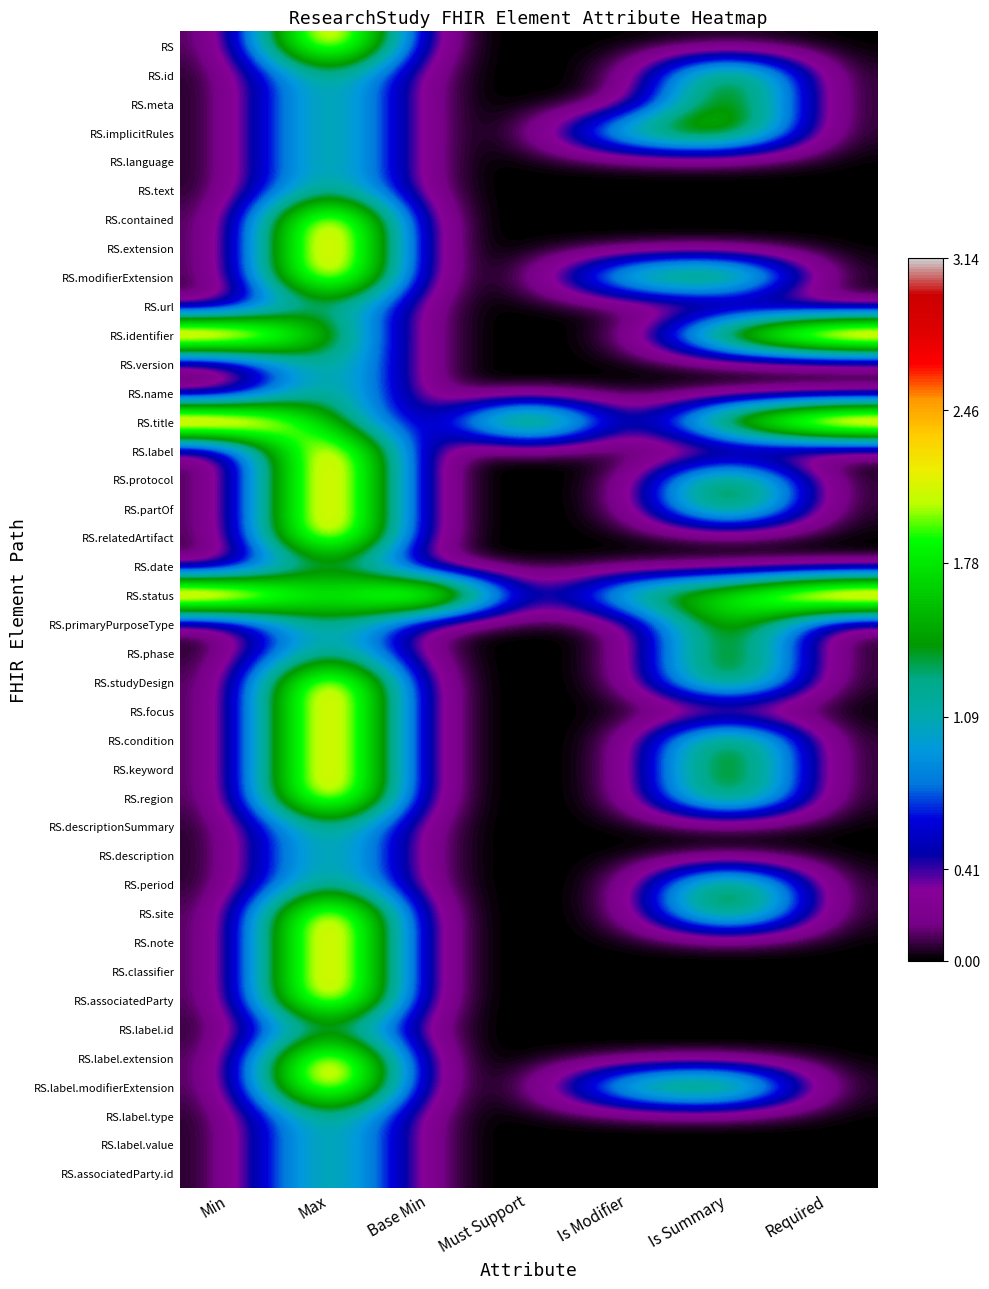

Reading left to right, list all the values displayed in this chart.

RS: Min=0.0	Max=3.1	Base Min=0.0	Must Support=0.0	Is Modifier=0.0	Is Summary=0.0	Required=0.0
RS.id: Min=0.0	Max=1.6	Base Min=0.0	Must Support=0.0	Is Modifier=0.0	Is Summary=2.0	Required=0.0
RS.meta: Min=0.0	Max=1.6	Base Min=0.0	Must Support=0.0	Is Modifier=0.0	Is Summary=2.0	Required=0.0
RS.implicitRules: Min=0.0	Max=1.6	Base Min=0.0	Must Support=0.0	Is Modifier=1.5	Is Summary=2.0	Required=0.0
RS.language: Min=0.0	Max=1.6	Base Min=0.0	Must Support=0.0	Is Modifier=0.0	Is Summary=0.0	Required=0.0
RS.text: Min=0.0	Max=1.6	Base Min=0.0	Must Support=0.0	Is Modifier=0.0	Is Summary=0.0	Required=0.0
RS.contained: Min=0.0	Max=3.1	Base Min=0.0	Must Support=0.0	Is Modifier=0.0	Is Summary=0.0	Required=0.0
RS.extension: Min=0.0	Max=3.1	Base Min=0.0	Must Support=0.0	Is Modifier=0.0	Is Summary=0.0	Required=0.0
RS.modifierExtension: Min=0.0	Max=3.1	Base Min=0.0	Must Support=0.0	Is Modifier=1.5	Is Summary=2.0	Required=0.0
RS.url: Min=0.0	Max=1.6	Base Min=0.0	Must Support=0.0	Is Modifier=0.0	Is Summary=0.0	Required=0.0
RS.identifier: Min=3.1	Max=1.6	Base Min=0.0	Must Support=0.0	Is Modifier=0.0	Is Summary=2.0	Required=3.1
RS.version: Min=0.0	Max=1.6	Base Min=0.0	Must Support=0.0	Is Modifier=0.0	Is Summary=0.0	Required=0.0
RS.name: Min=0.0	Max=1.6	Base Min=0.0	Must Support=0.0	Is Modifier=0.0	Is Summary=0.0	Required=0.0
RS.title: Min=3.1	Max=1.6	Base Min=0.0	Must Support=2.5	Is Modifier=0.0	Is Summary=2.0	Required=3.1
RS.label: Min=0.0	Max=3.1	Base Min=0.0	Must Support=0.0	Is Modifier=0.0	Is Summary=0.0	Required=0.0
RS.protocol: Min=0.0	Max=3.1	Base Min=0.0	Must Support=0.0	Is Modifier=0.0	Is Summary=2.0	Required=0.0
RS.partOf: Min=0.0	Max=3.1	Base Min=0.0	Must Support=0.0	Is Modifier=0.0	Is Summary=2.0	Required=0.0
RS.relatedArtifact: Min=0.0	Max=3.1	Base Min=0.0	Must Support=0.0	Is Modifier=0.0	Is Summary=0.0	Required=0.0
RS.date: Min=0.0	Max=1.6	Base Min=0.0	Must Support=0.0	Is Modifier=0.0	Is Summary=0.0	Required=0.0
RS.status: Min=3.1	Max=1.6	Base Min=3.1	Must Support=0.0	Is Modifier=1.5	Is Summary=2.0	Required=3.1
RS.primaryPurposeType: Min=0.0	Max=1.6	Base Min=0.0	Must Support=0.0	Is Modifier=0.0	Is Summary=2.0	Required=0.0
RS.phase: Min=0.0	Max=1.6	Base Min=0.0	Must Support=0.0	Is Modifier=0.0	Is Summary=2.0	Required=0.0
RS.studyDesign: Min=0.0	Max=3.1	Base Min=0.0	Must Support=0.0	Is Modifier=0.0	Is Summary=2.0	Required=0.0
RS.focus: Min=0.0	Max=3.1	Base Min=0.0	Must Support=0.0	Is Modifier=0.0	Is Summary=0.0	Required=0.0
RS.condition: Min=0.0	Max=3.1	Base Min=0.0	Must Support=0.0	Is Modifier=0.0	Is Summary=2.0	Required=0.0
RS.keyword: Min=0.0	Max=3.1	Base Min=0.0	Must Support=0.0	Is Modifier=0.0	Is Summary=2.0	Required=0.0
RS.region: Min=0.0	Max=3.1	Base Min=0.0	Must Support=0.0	Is Modifier=0.0	Is Summary=2.0	Required=0.0
RS.descriptionSummary: Min=0.0	Max=1.6	Base Min=0.0	Must Support=0.0	Is Modifier=0.0	Is Summary=0.0	Required=0.0
RS.description: Min=0.0	Max=1.6	Base Min=0.0	Must Support=0.0	Is Modifier=0.0	Is Summary=0.0	Required=0.0
RS.period: Min=0.0	Max=1.6	Base Min=0.0	Must Support=0.0	Is Modifier=0.0	Is Summary=2.0	Required=0.0
RS.site: Min=0.0	Max=3.1	Base Min=0.0	Must Support=0.0	Is Modifier=0.0	Is Summary=2.0	Required=0.0
RS.note: Min=0.0	Max=3.1	Base Min=0.0	Must Support=0.0	Is Modifier=0.0	Is Summary=0.0	Required=0.0
RS.classifier: Min=0.0	Max=3.1	Base Min=0.0	Must Support=0.0	Is Modifier=0.0	Is Summary=0.0	Required=0.0
RS.associatedParty: Min=0.0	Max=3.1	Base Min=0.0	Must Support=0.0	Is Modifier=0.0	Is Summary=0.0	Required=0.0
RS.label.id: Min=0.0	Max=1.6	Base Min=0.0	Must Support=0.0	Is Modifier=0.0	Is Summary=0.0	Required=0.0
RS.label.extension: Min=0.0	Max=3.1	Base Min=0.0	Must Support=0.0	Is Modifier=0.0	Is Summary=0.0	Required=0.0
RS.label.modifierExtension: Min=0.0	Max=3.1	Base Min=0.0	Must Support=0.0	Is Modifier=1.5	Is Summary=2.0	Required=0.0
RS.label.type: Min=0.0	Max=1.6	Base Min=0.0	Must Support=0.0	Is Modifier=0.0	Is Summary=0.0	Required=0.0
RS.label.value: Min=0.0	Max=1.6	Base Min=0.0	Must Support=0.0	Is Modifier=0.0	Is Summary=0.0	Required=0.0
RS.associatedParty.id: Min=0.0	Max=1.6	Base Min=0.0	Must Support=0.0	Is Modifier=0.0	Is Summary=0.0	Required=0.0